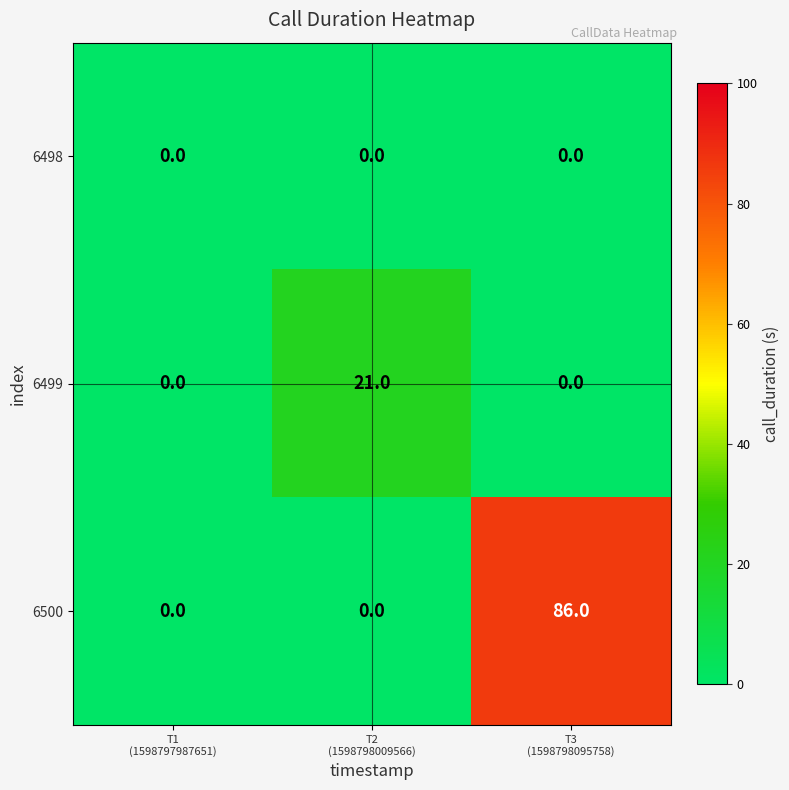

List the series in order of their overall mean, lowest first.

6498, 6499, 6500